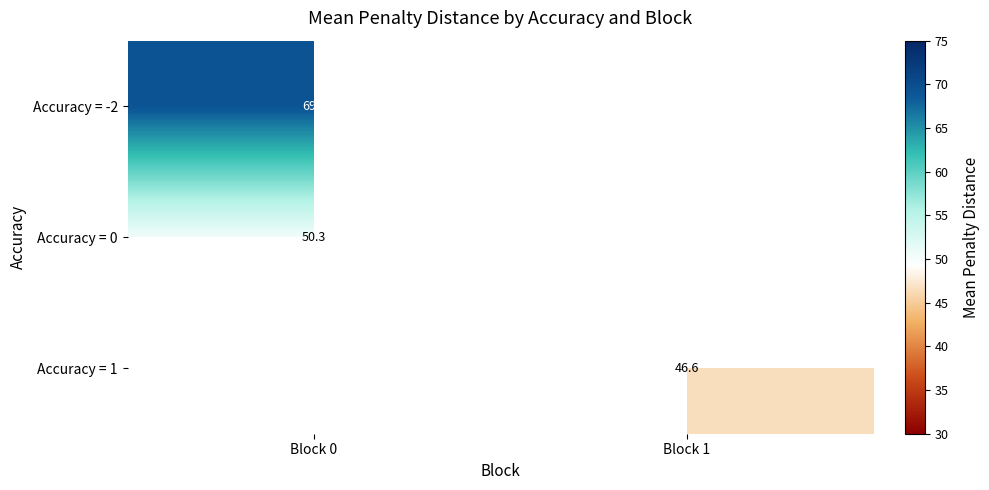

Rank the categories by Accuracy = 0 value from lowest to highest.

Block 0, Block 1